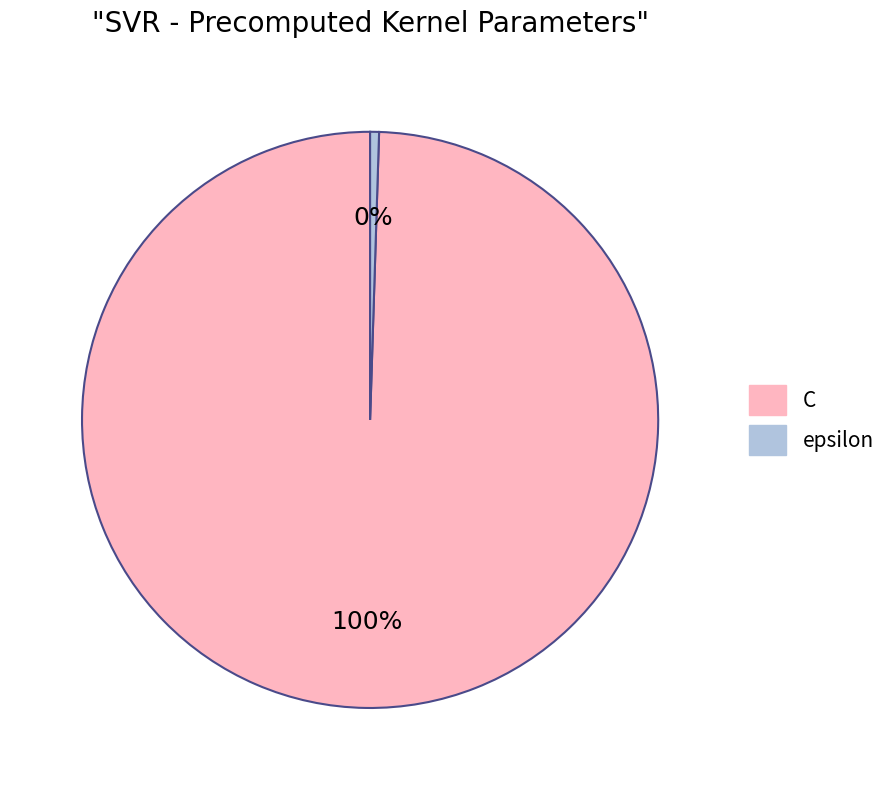

What is the largest slice in the pie chart?

C